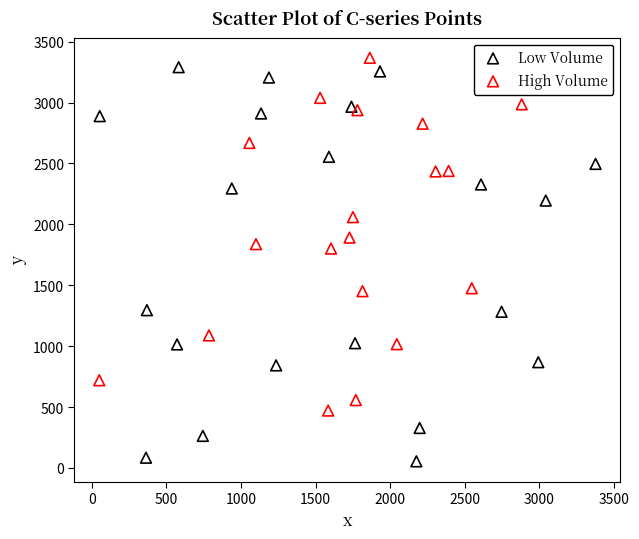

Which series contains the lowest Y value?

Low Volume